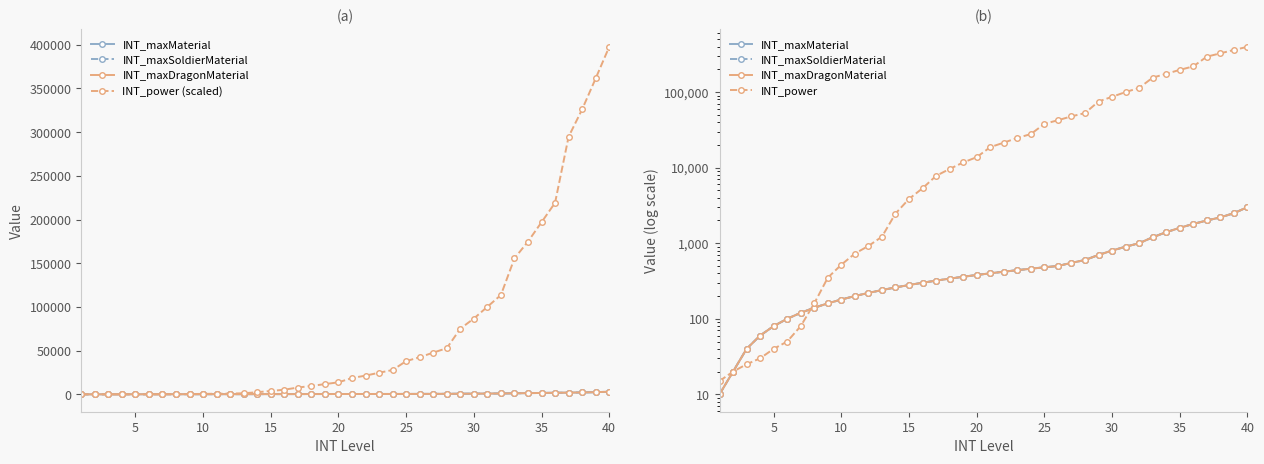

How many data points does each series have?

40